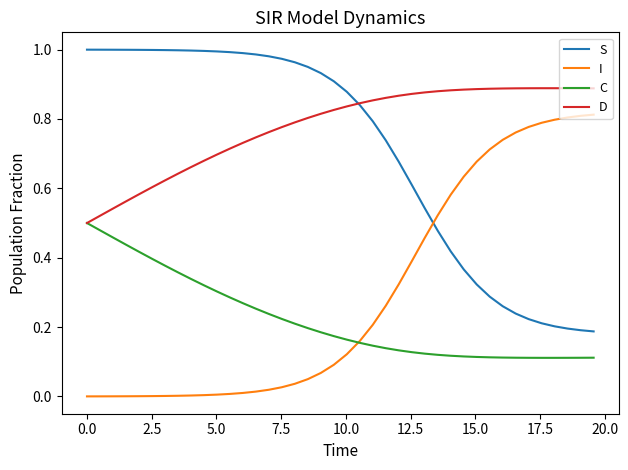

Rank the series by their maximum value, from lowest to highest.

C, I, D, S